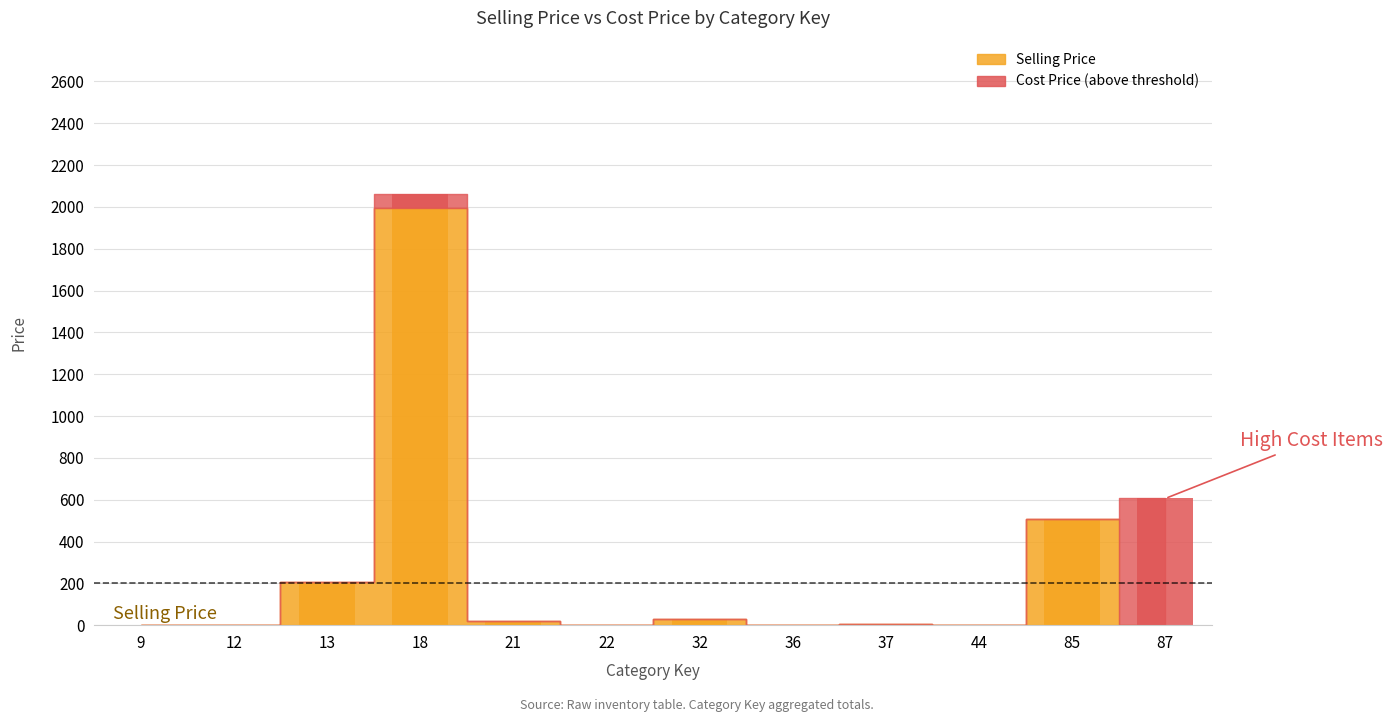

What is the value of the 11th bar from the left?

508.0